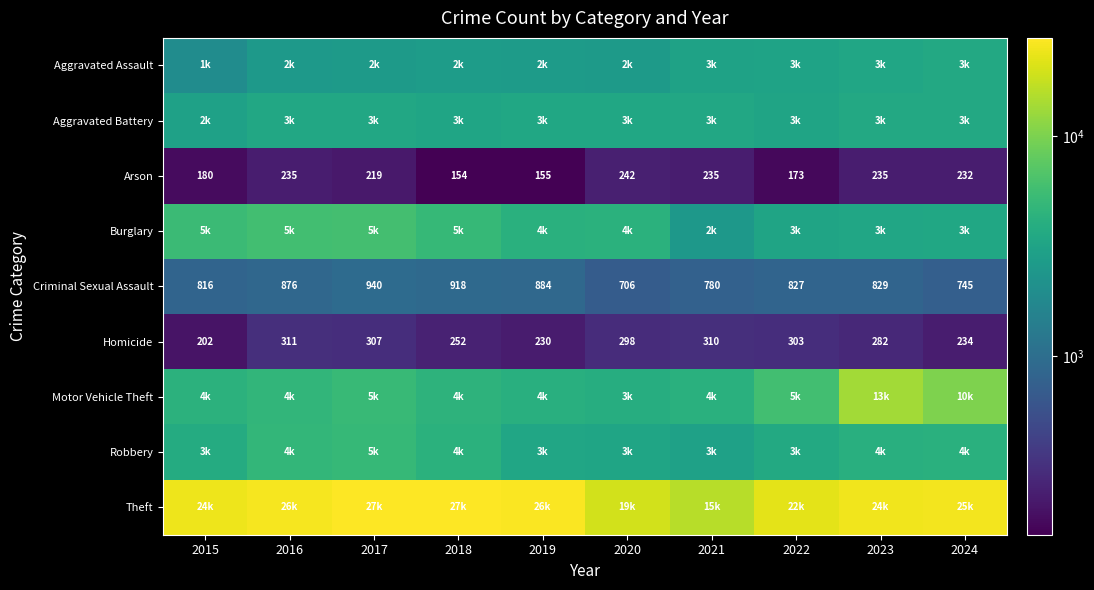

What is the sum of all Homicide values?

2729